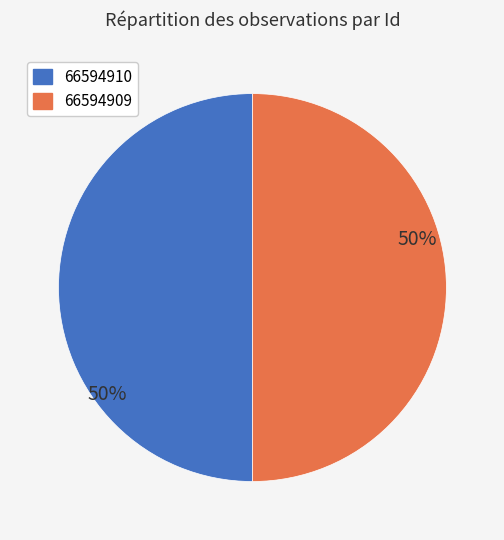

The 66594909 slice represents 50% of the pie. True or false?

True